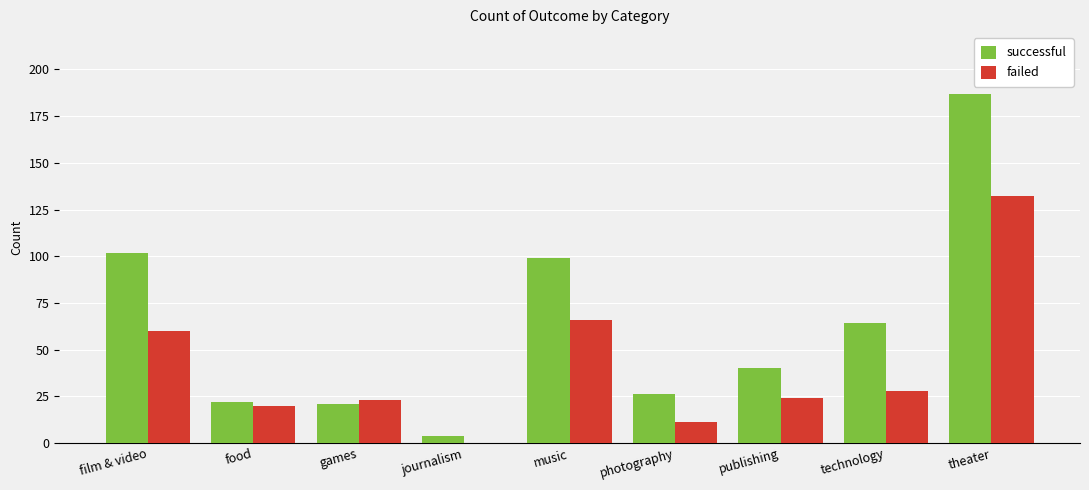

How many distinct data groups are displayed?

2